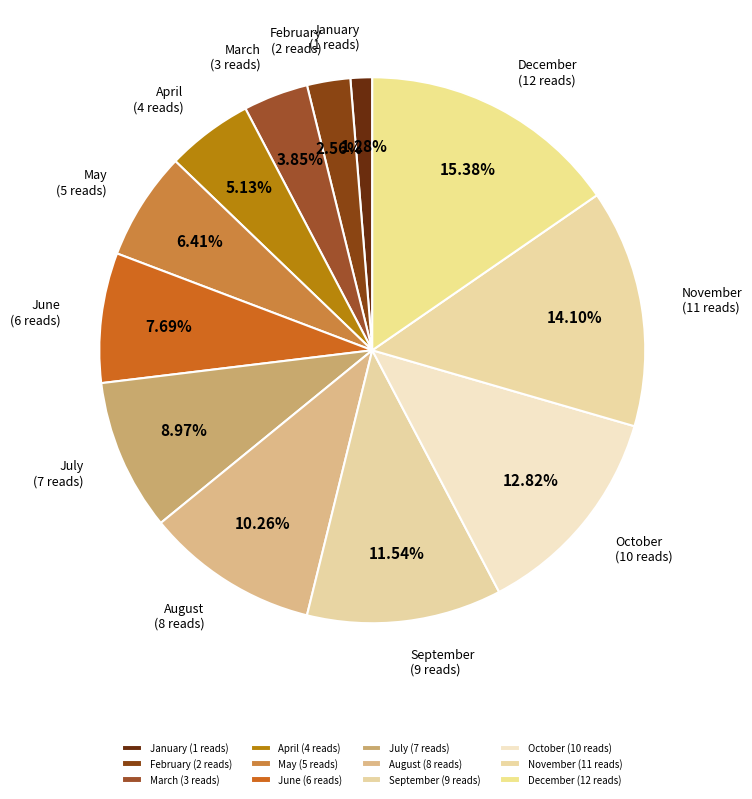

To the nearest percent, what is the combined percentage of September and October?

24%